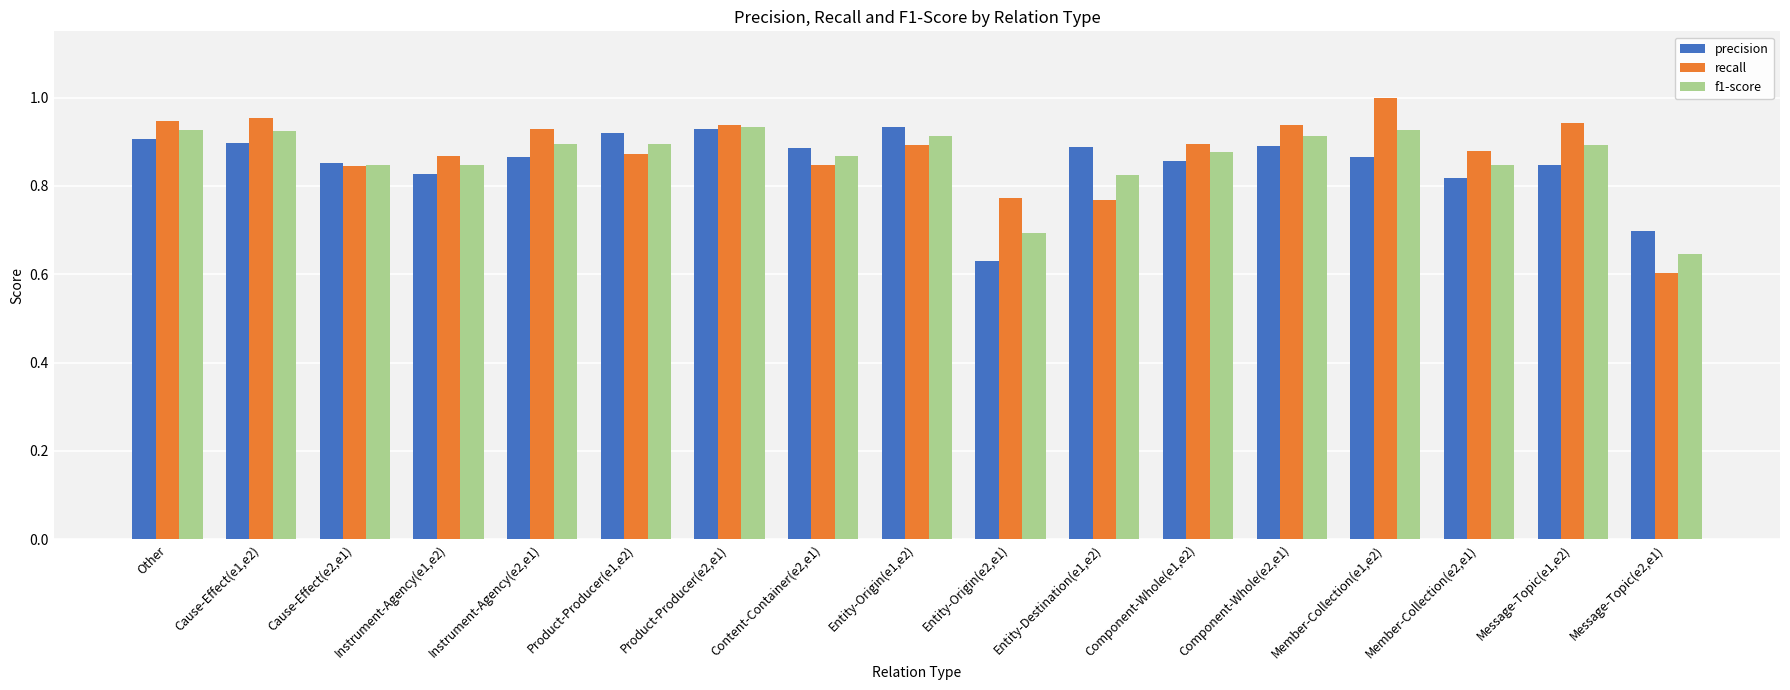

Which series has the largest range (max minus min)?

recall